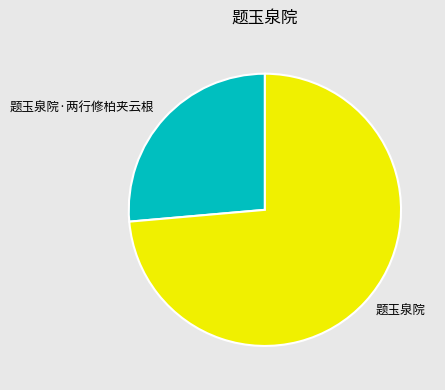

Rank the categories by value from lowest to highest.

题玉泉院·两行修柏夹云根, 题玉泉院